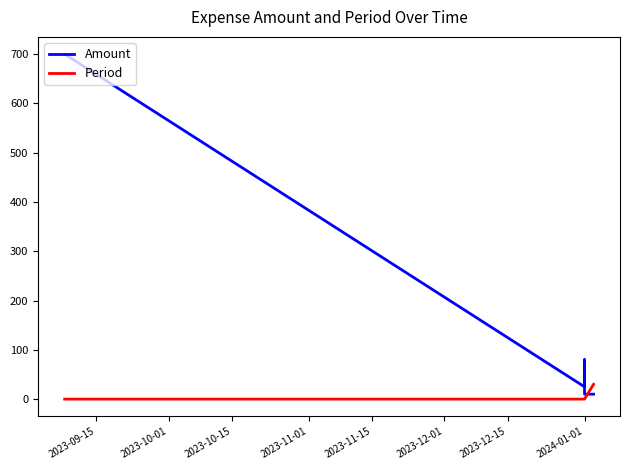

True or false: Period has more than 1 points higher than both neighbors.

False